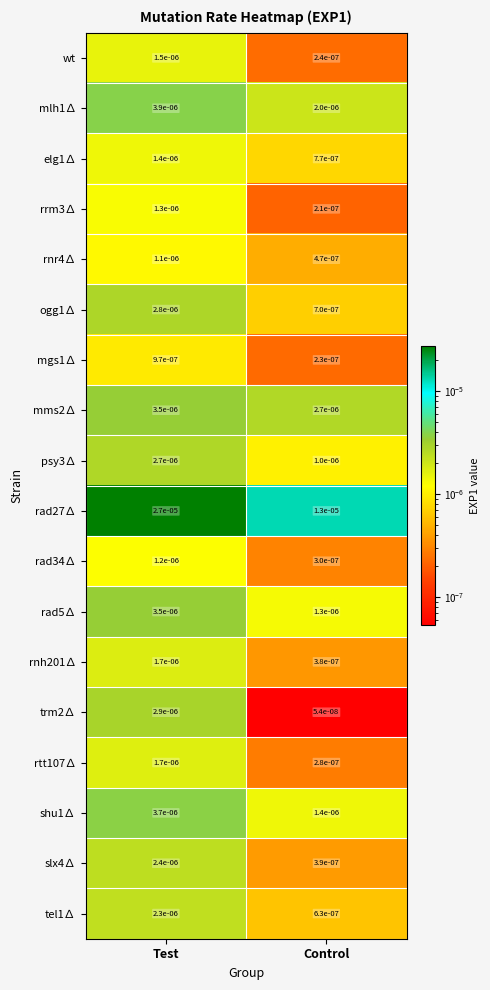

At which category is the sum across all series the highest?

Test